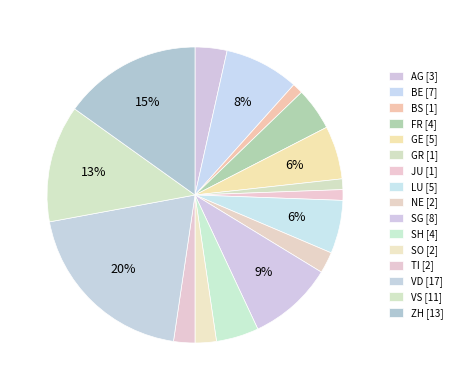

Count the number of slices in the pie.

16